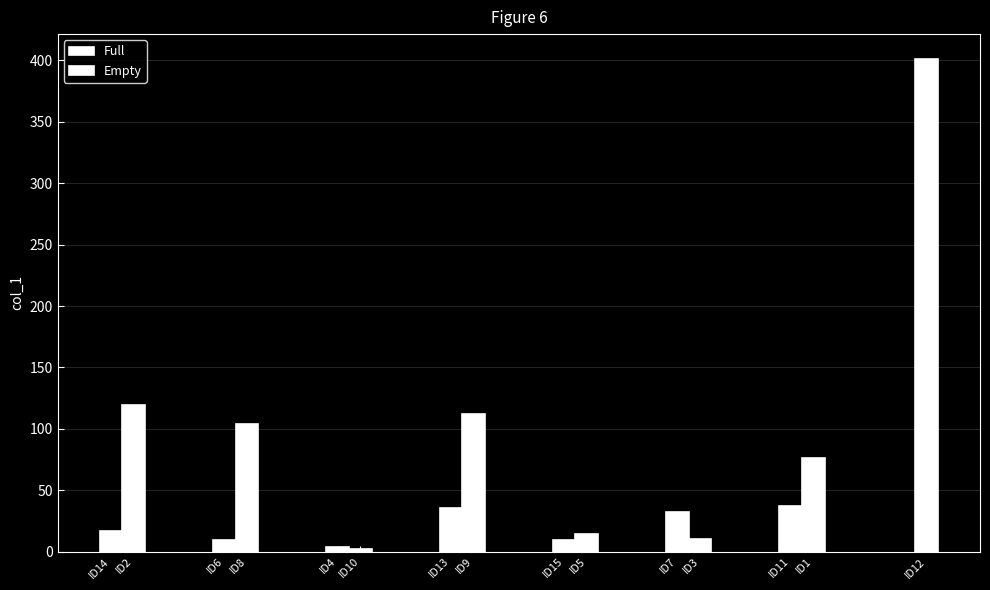

Read the value at 9.

111.8